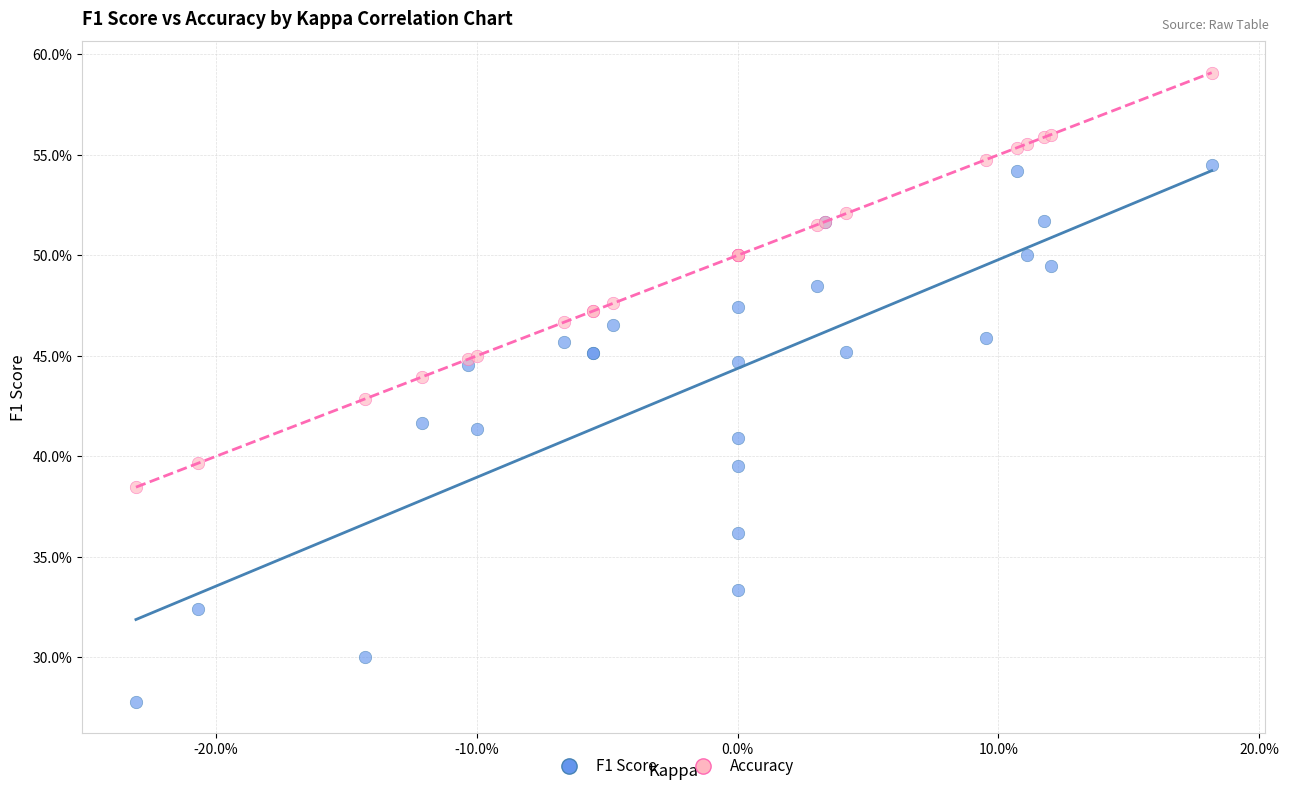

What are all the series names shown in the legend?

F1 Score, Accuracy